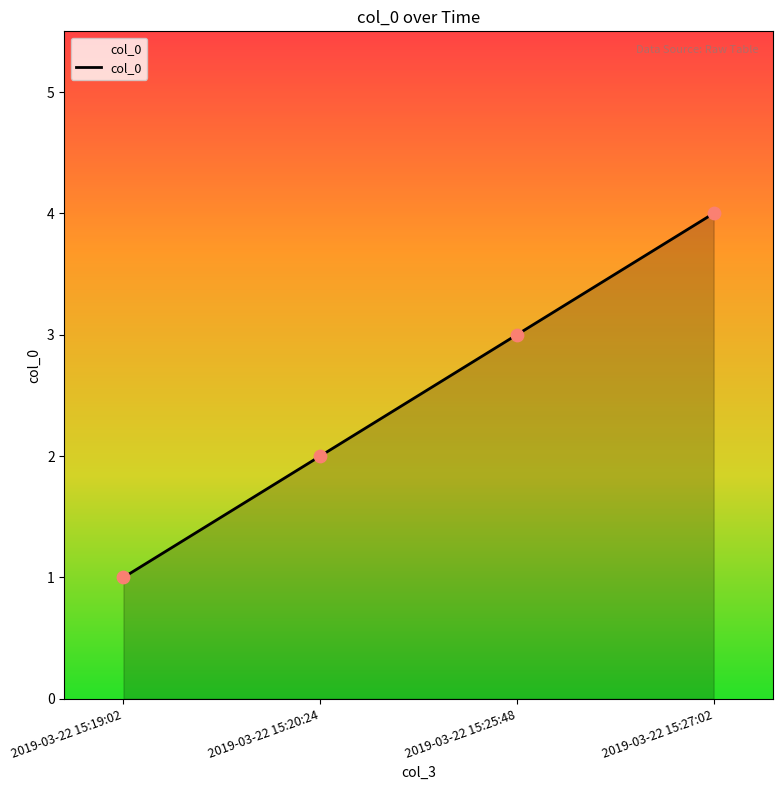

Which has a higher value, 2019-03-22 15:27:02 or 2019-03-22 15:19:02?

2019-03-22 15:27:02